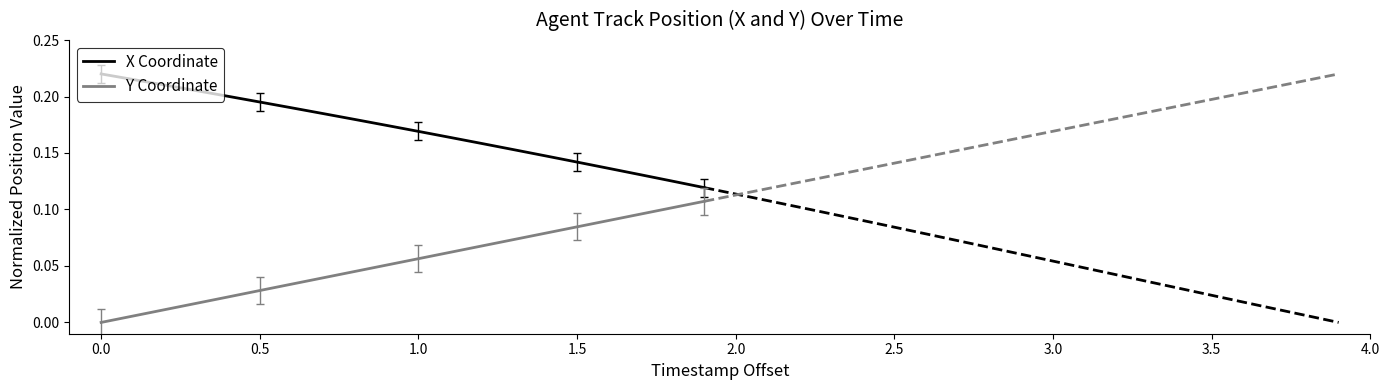

Does the chart display data point markers on the line(s)?

No